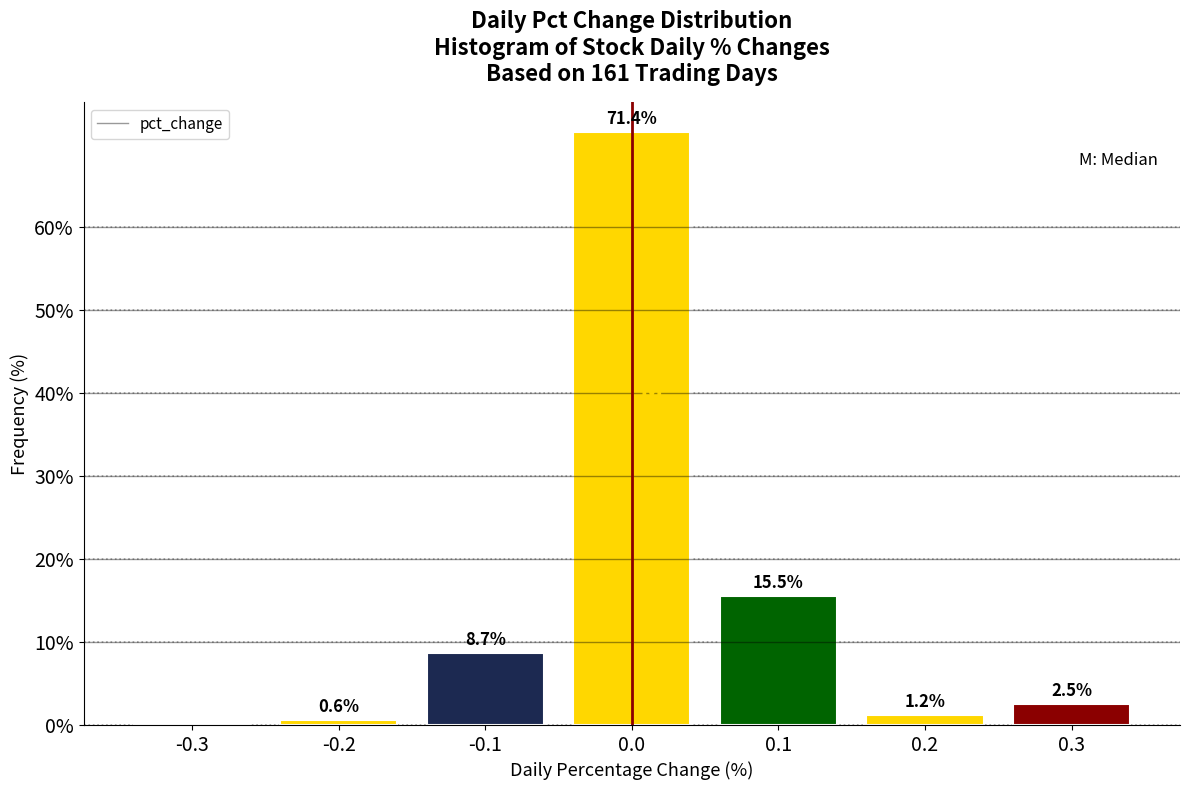

Reading left to right, extract all data points from this chart.

-0.3=0.0	-0.2=0.6	-0.1=8.7	0.0=71.4	0.1=15.5	0.2=1.2	0.3=2.5